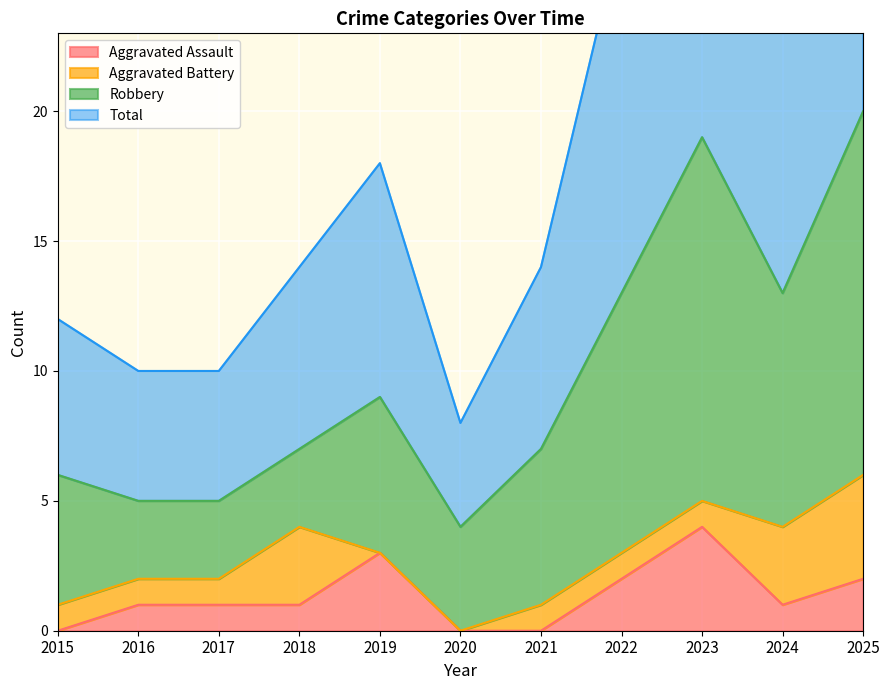

What is the difference between the Total values at 2022 and 2024?

1